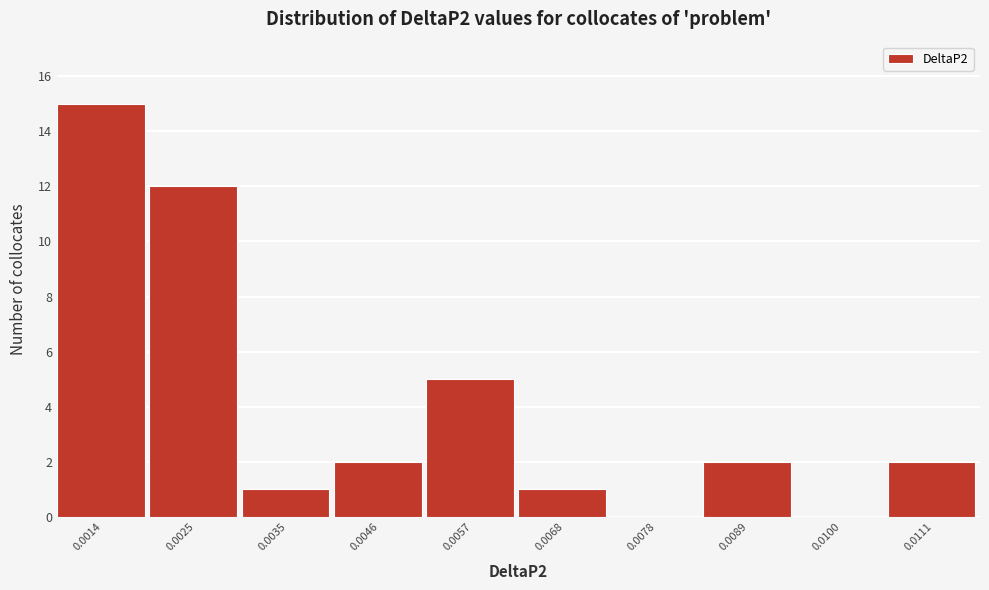

Reading left to right, what are all the values shown in this chart?

0.0014=15	0.0025=12	0.0035=1	0.0046=2	0.0057=5	0.0068=1	0.0078=0	0.0089=2	0.0100=0	0.0111=2